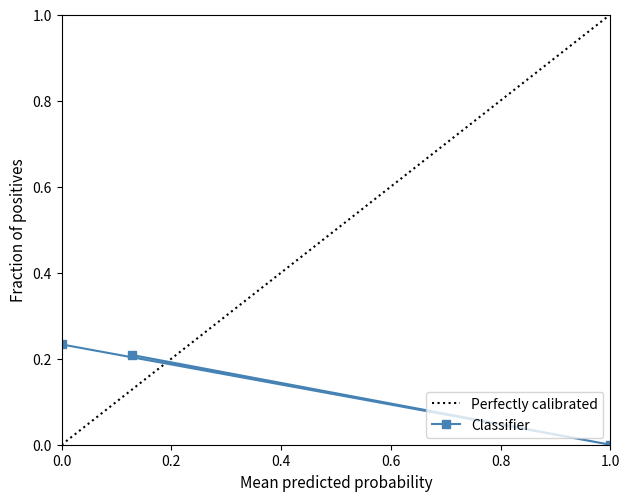

True or false: Classifier has a value of 0.4 at 0.0.

False